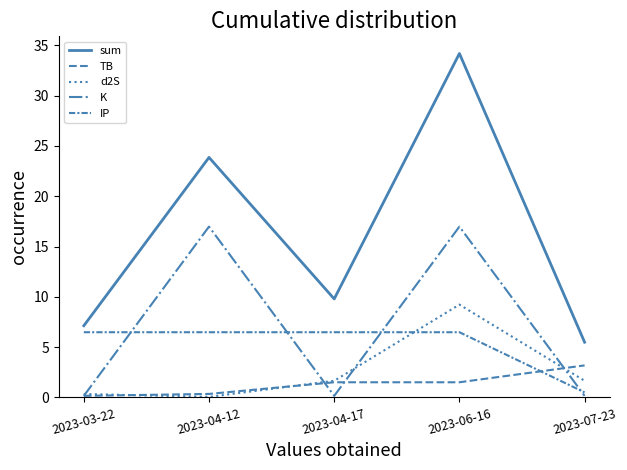

Does the chart have visible grid lines?

No